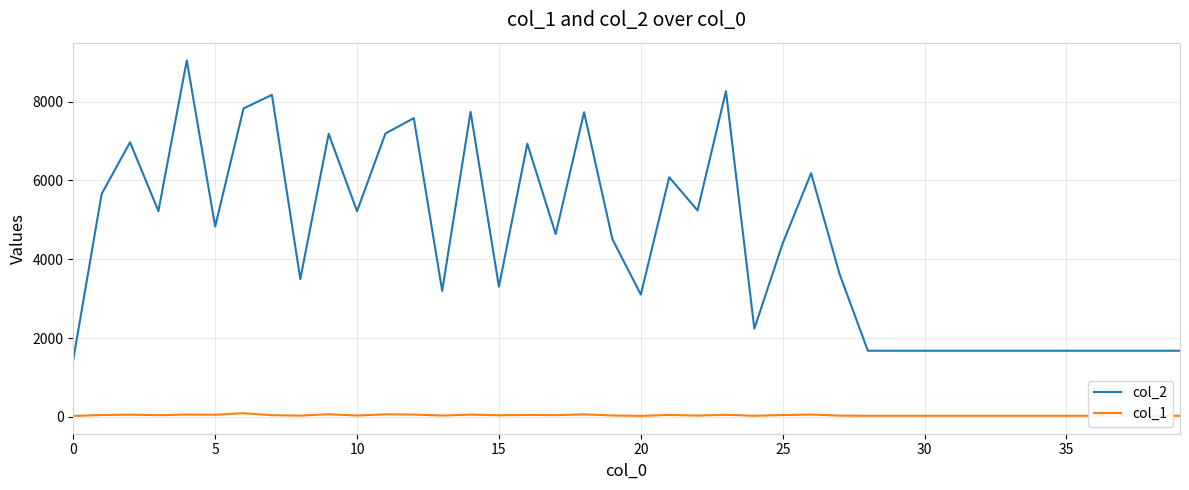

Rank the series by their average value, from highest to lowest.

col_2, col_1